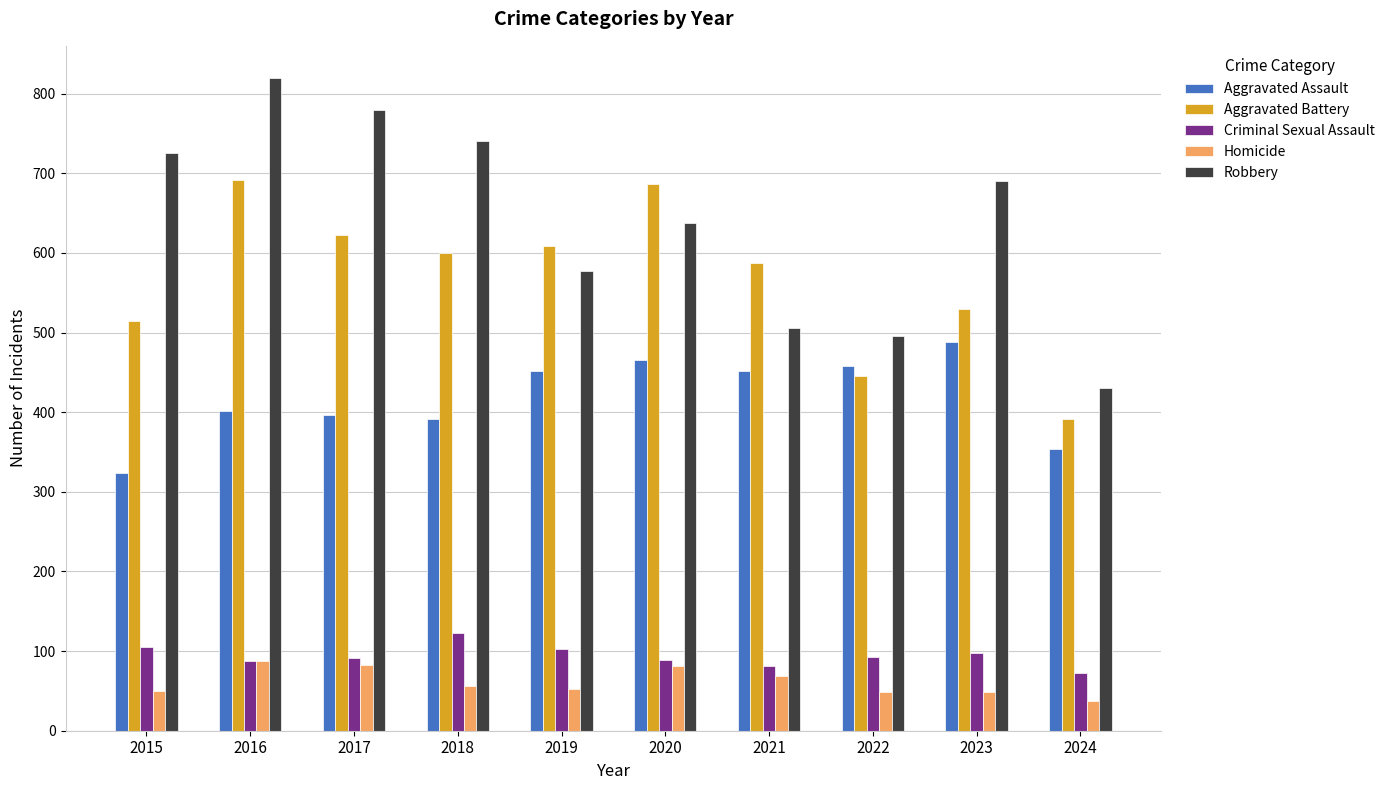

Which series changed the most between 2016 and 2017?

Aggravated Battery